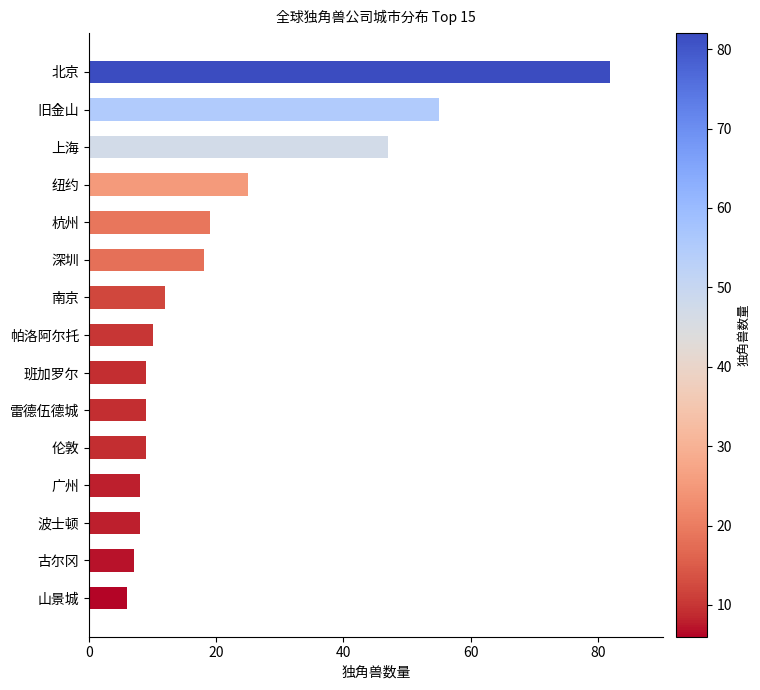

What is the sum of all values?

324